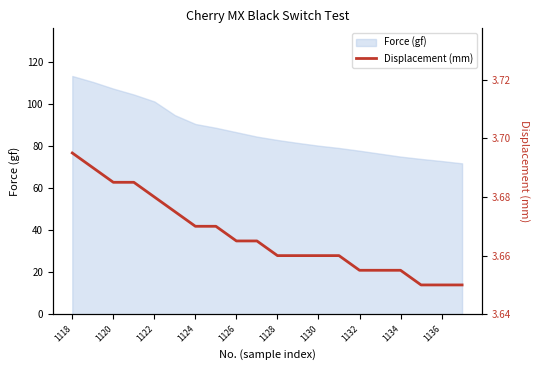

True or false: Force (gf) has a value of 16.8 at 1128.

False